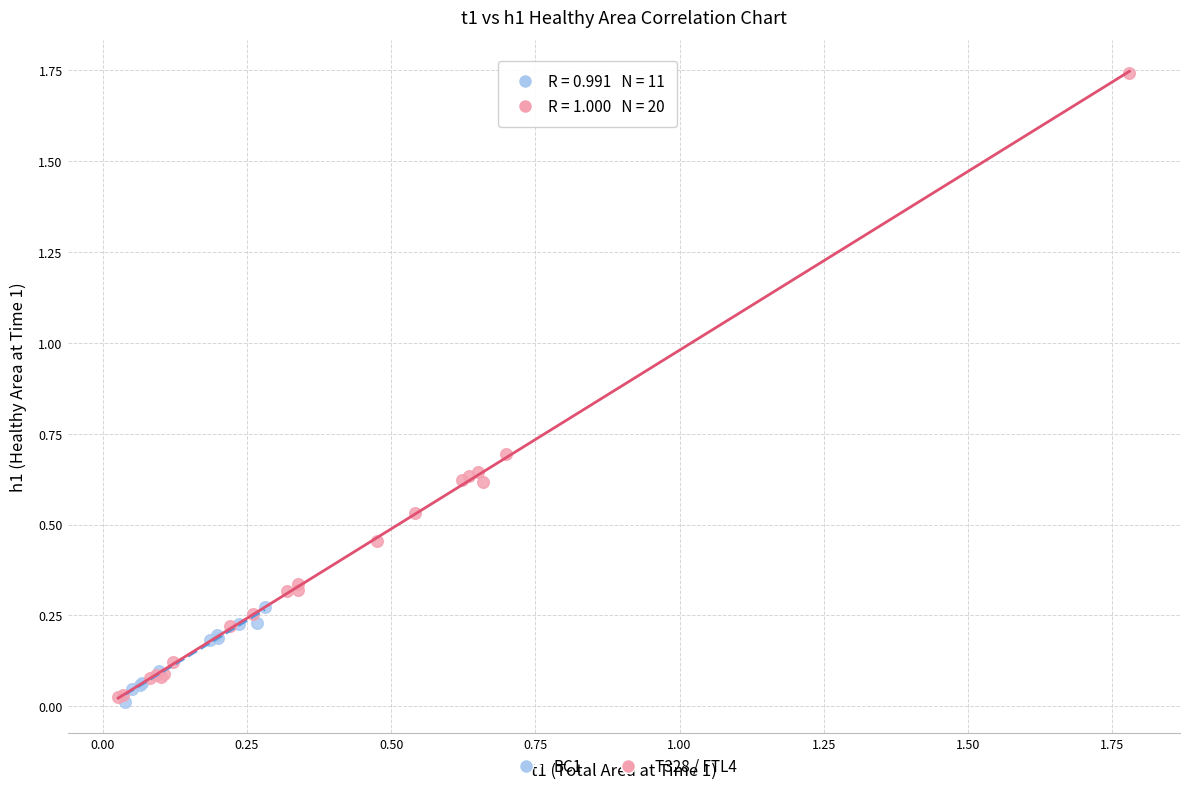

Which series has the widest spread of Y values?

T328 / FTL4